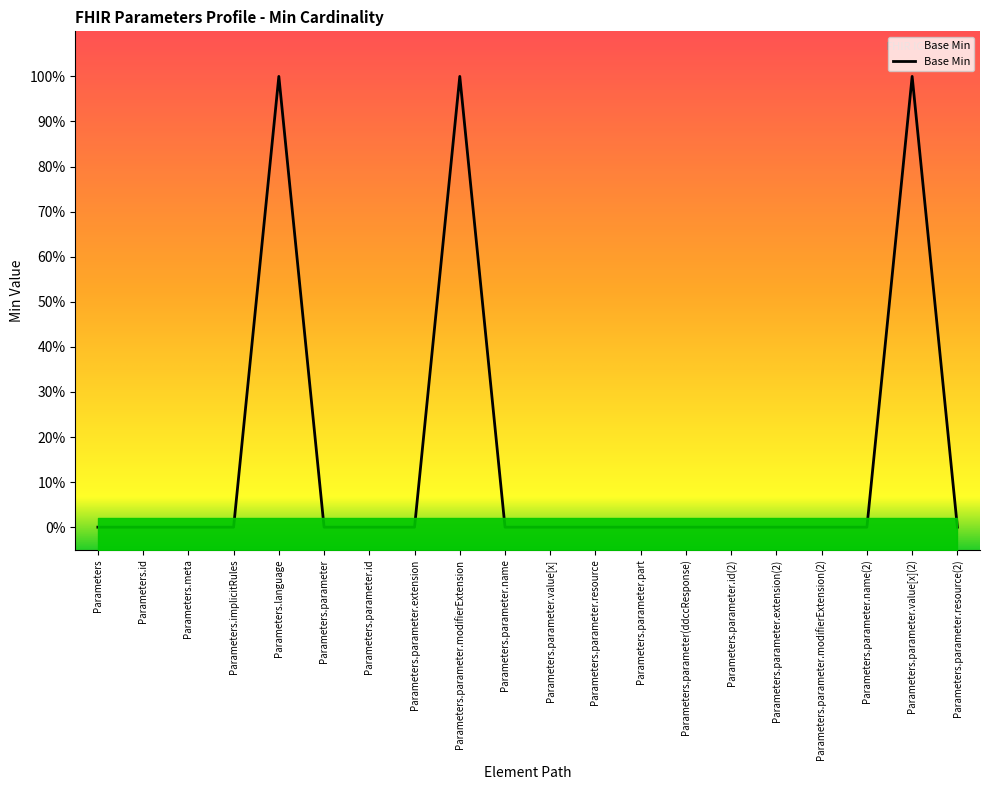

Reading left to right, list all the values displayed in this chart.

Parameters=0	Parameters.id=0	Parameters.meta=0	Parameters.implicitRules=0	Parameters.language=1	Parameters.parameter=0	Parameters.parameter.id=0	Parameters.parameter.extension=0	Parameters.parameter.modifierExtension=1	Parameters.parameter.name=0	Parameters.parameter.value[x]=0	Parameters.parameter.resource=0	Parameters.parameter.part=0	Parameters.parameter(ddccResponse)=0	Parameters.parameter.id(2)=0	Parameters.parameter.extension(2)=0	Parameters.parameter.modifierExtension(2)=0	Parameters.parameter.name(2)=0	Parameters.parameter.value[x](2)=1	Parameters.parameter.resource(2)=0